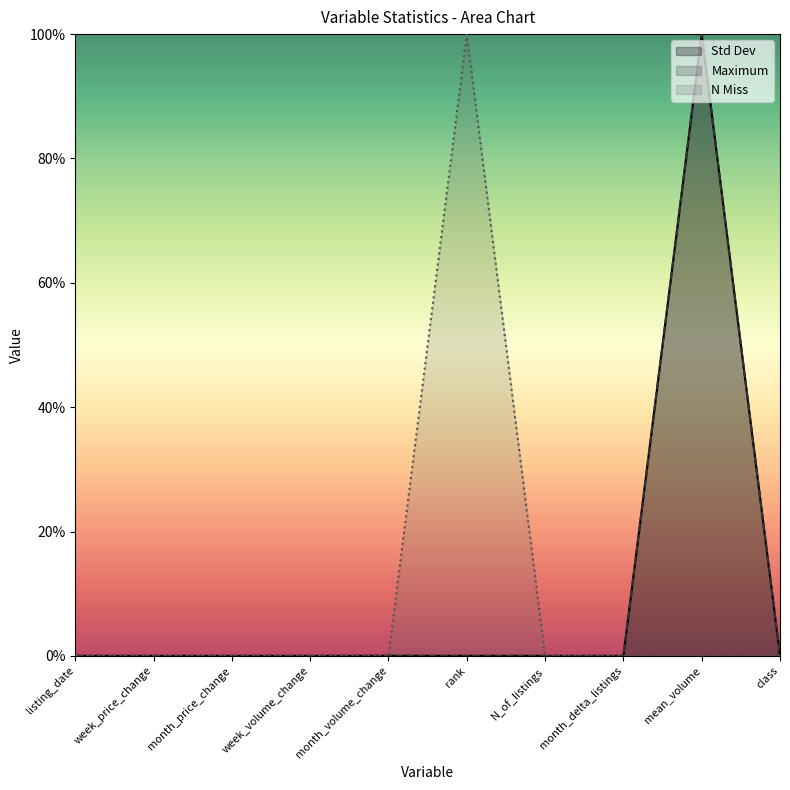

Where is Std Dev nearest to the value 50?

month_volume_change